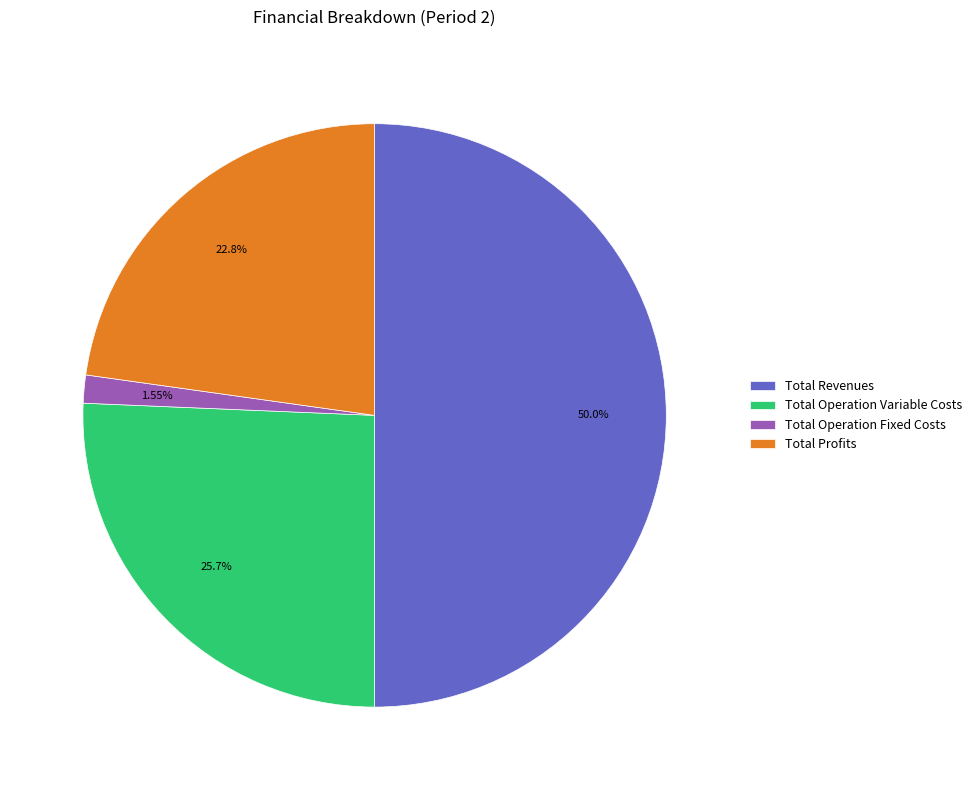

True or false: Total Profits accounts for 23% of the total.

True